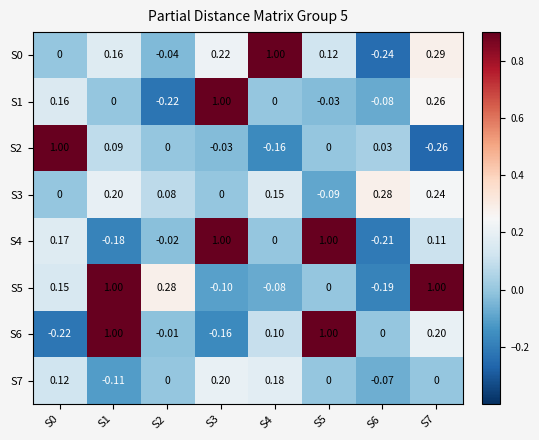

At which category is the sum across all series the highest?

S1